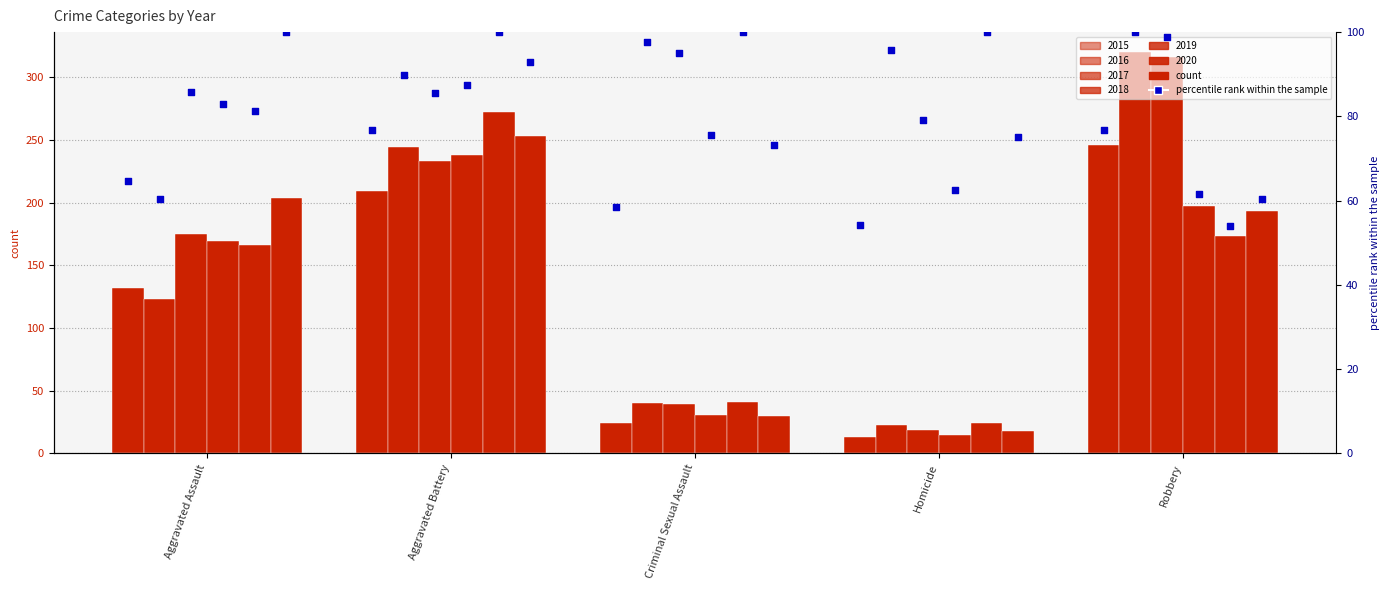

Is the value of 2015 at Criminal Sexual Assault greater than the value of 2020 at Aggravated Battery?

No